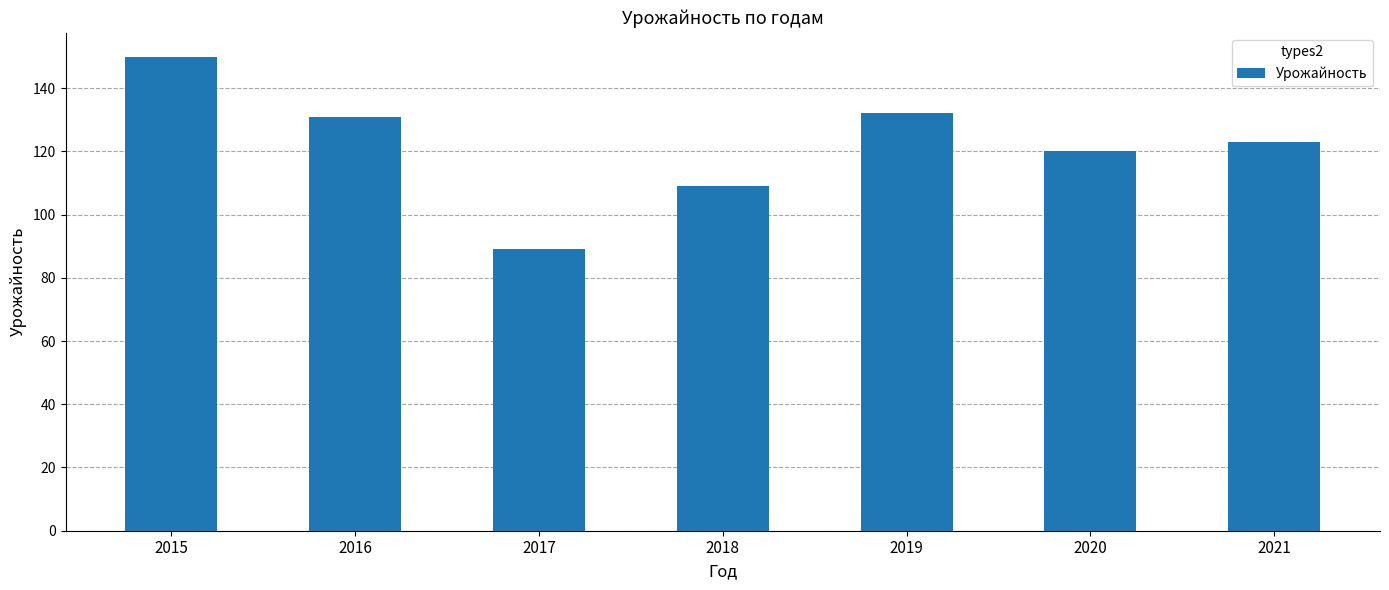

What is the value of the 2nd bar from the left?

131